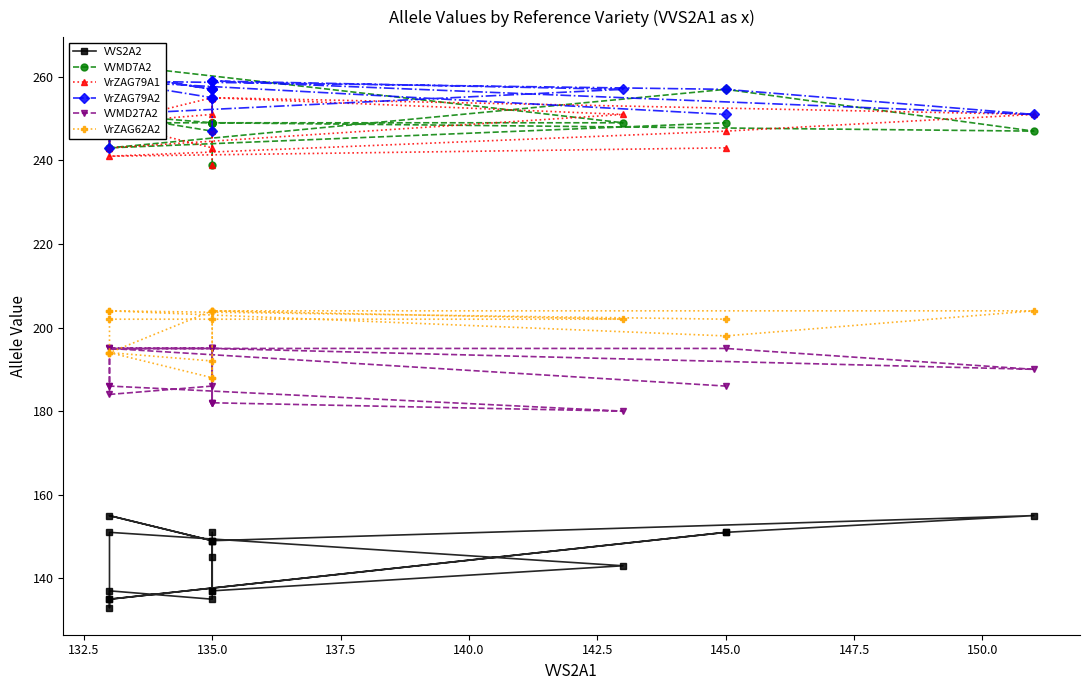

How many lines are shown in the chart?

6